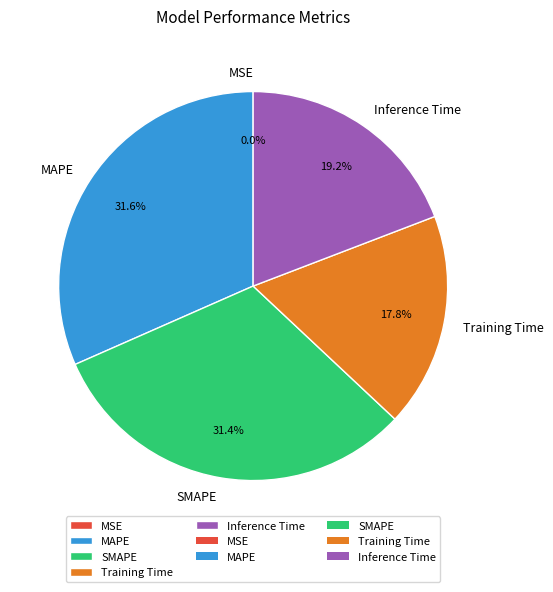

What percentage is NOT represented by Training Time?

82.2%